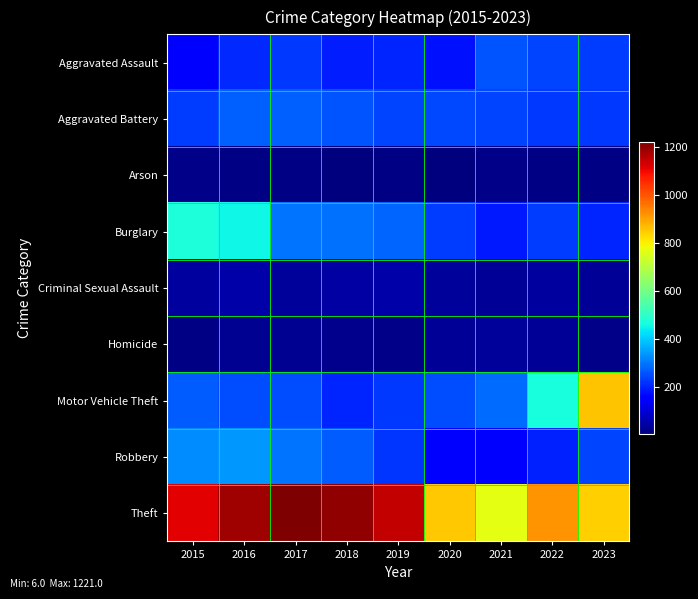

Which category has the highest value across all series?

2017